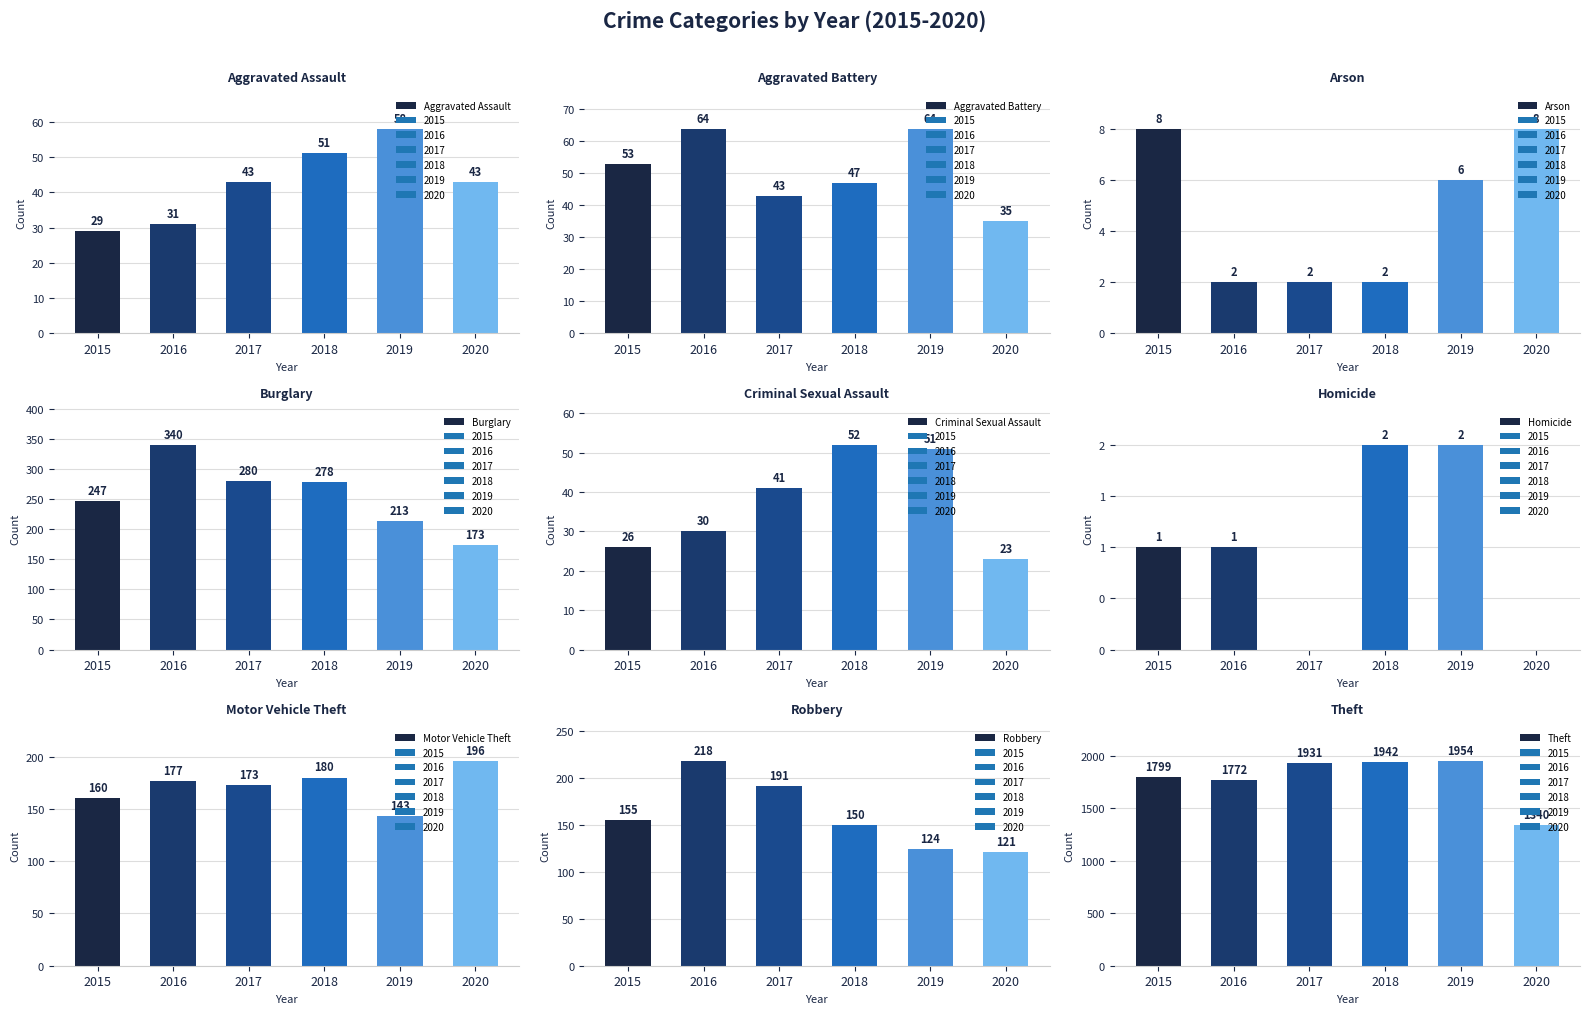

True or false: 2020 has a value of 23 at Criminal Sexual Assault.

True